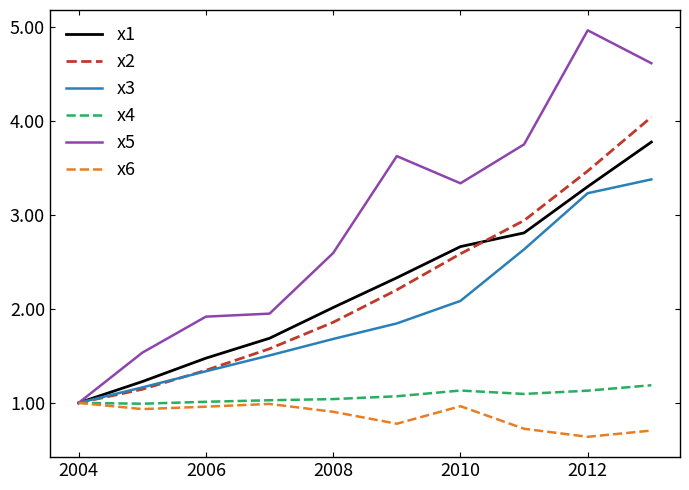

What is the smallest value displayed?

0.6